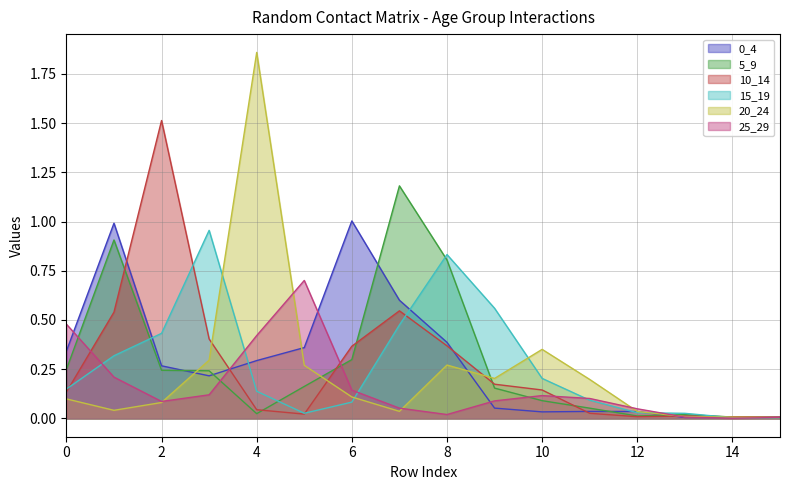

Rank the series at 11 from lowest to highest value.

10_14, 0_4, 5_9, 15_19, 25_29, 20_24